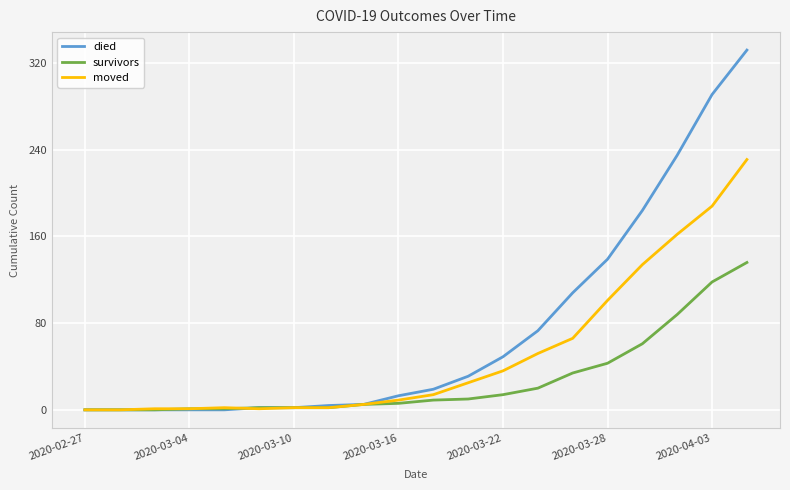

Rank the series by their average value, from lowest to highest.

survivors, moved, died